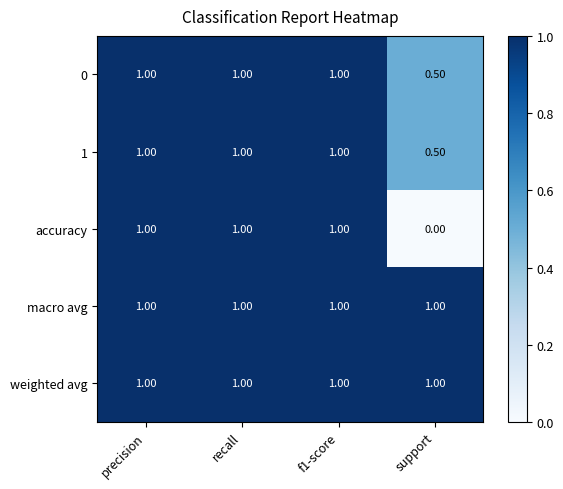

What is the sum of the 1 values at precision and f1-score?

2.0